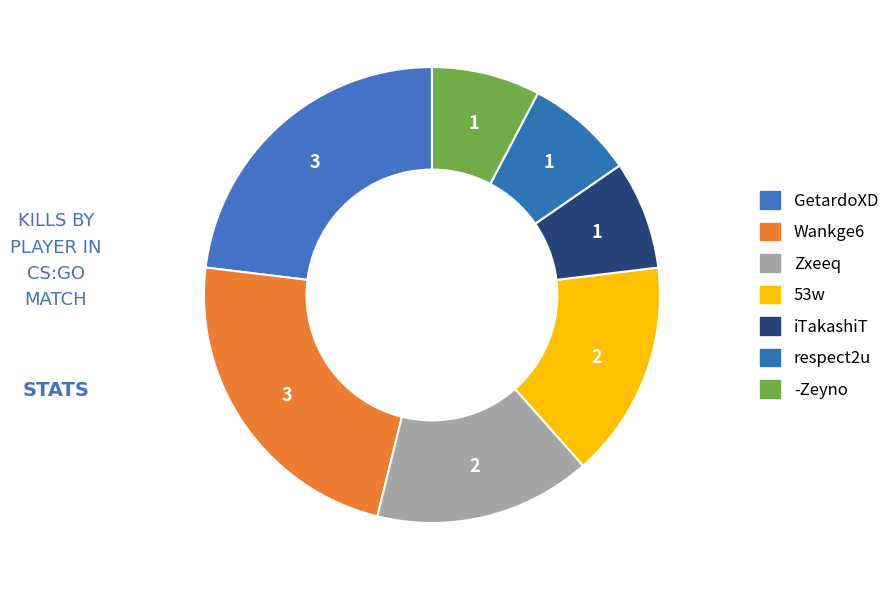

Which slice is the largest?

GetardoXD